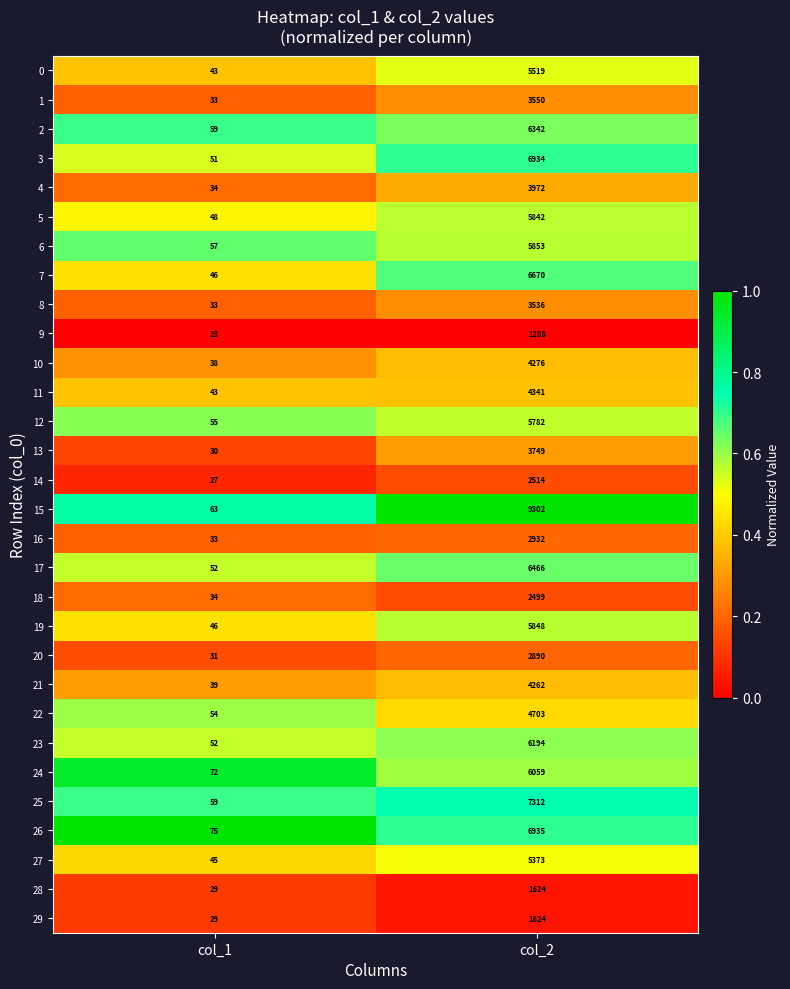

List the labels in order of 9 value, largest first.

col_2, col_1